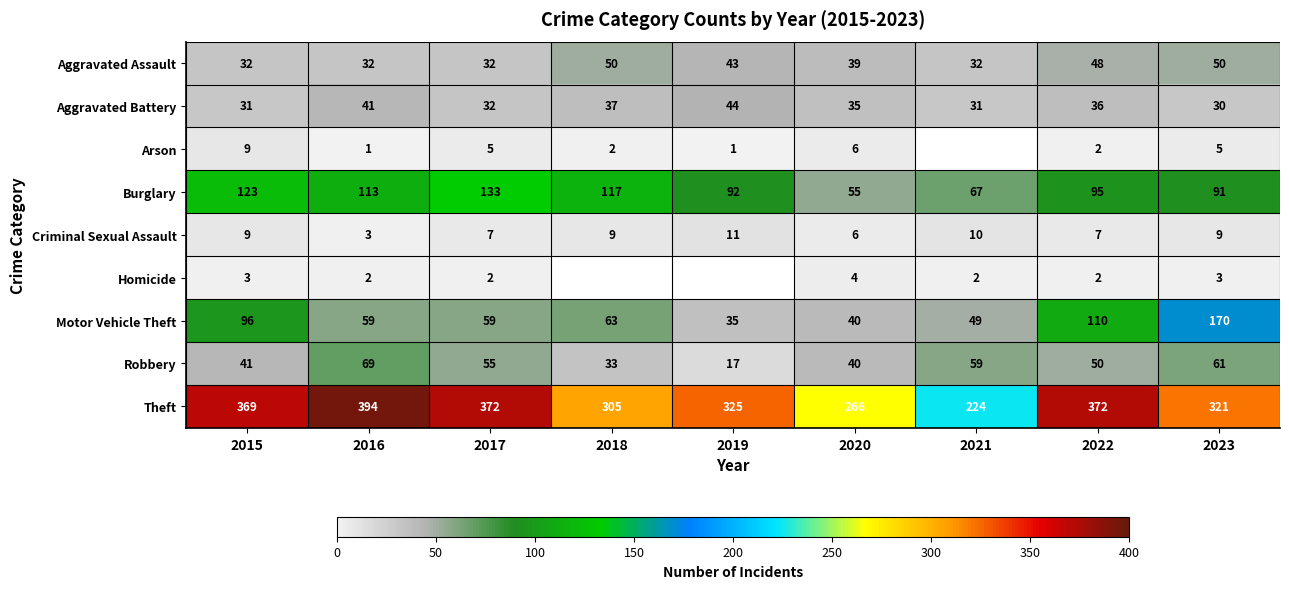

What is the lowest value of the Burglary series?

55